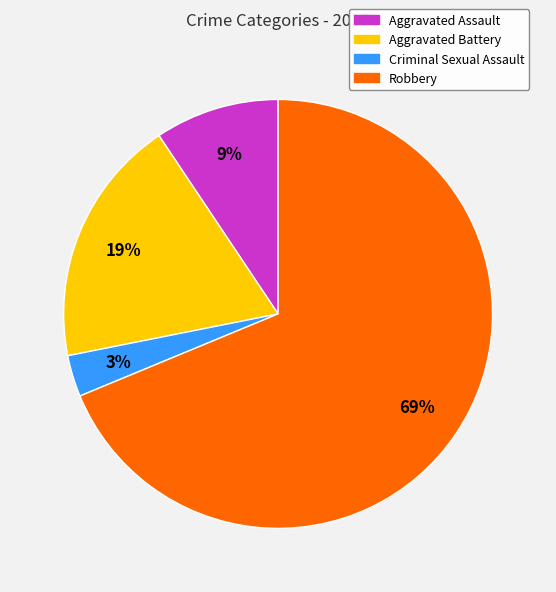

Rank the categories by value from highest to lowest.

Robbery, Aggravated Battery, Aggravated Assault, Criminal Sexual Assault